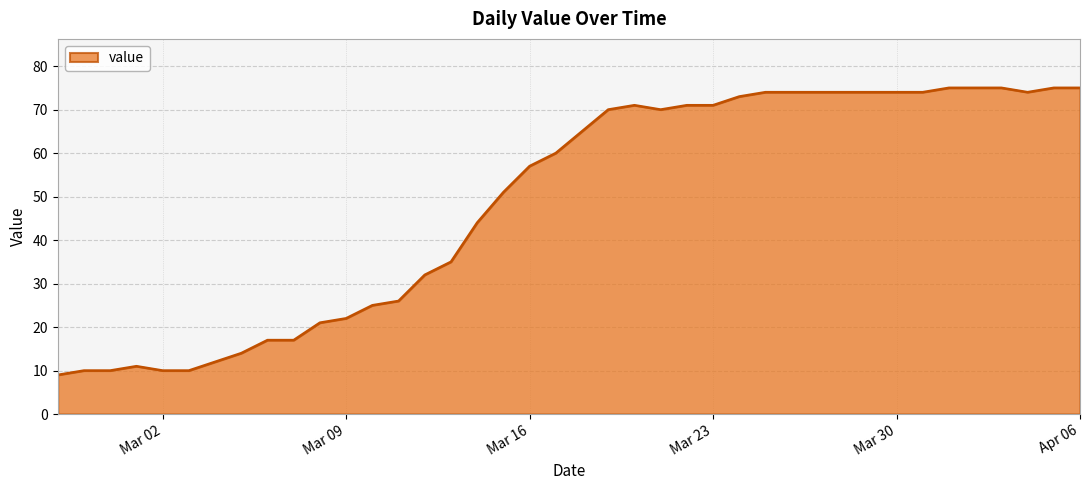

What is the maximum value shown in the chart?

75